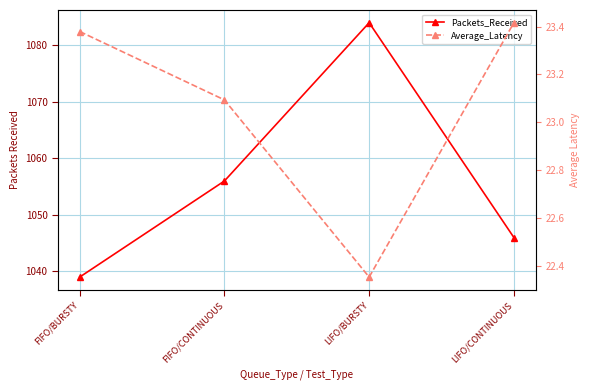

Reading left to right, transcribe all the data shown in this chart.

Packets_Received: 1039.0	1056.0	1084.0	1046.0
Average_Latency: 23.4	23.1	22.4	23.4